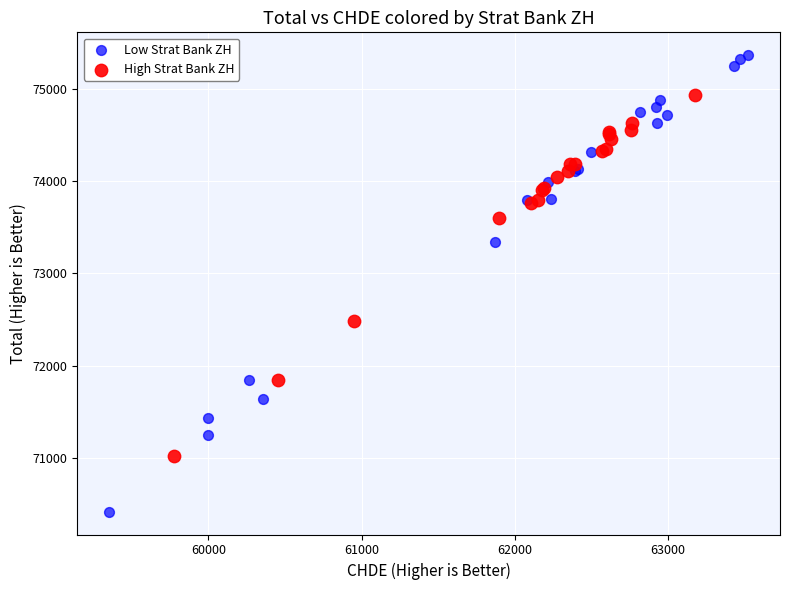

Which series reaches the maximum Y coordinate?

Low Strat Bank ZH